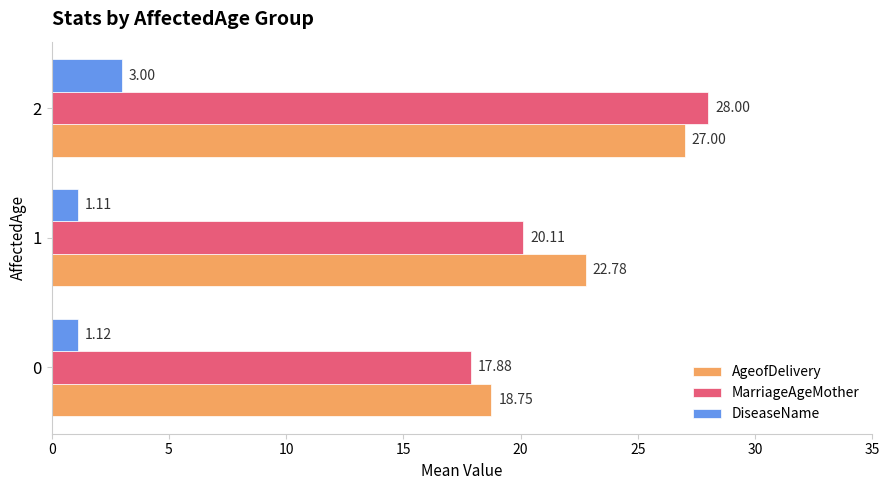

Is the value of DiseaseName at 2 greater than the value of AgeofDelivery at 2?

No